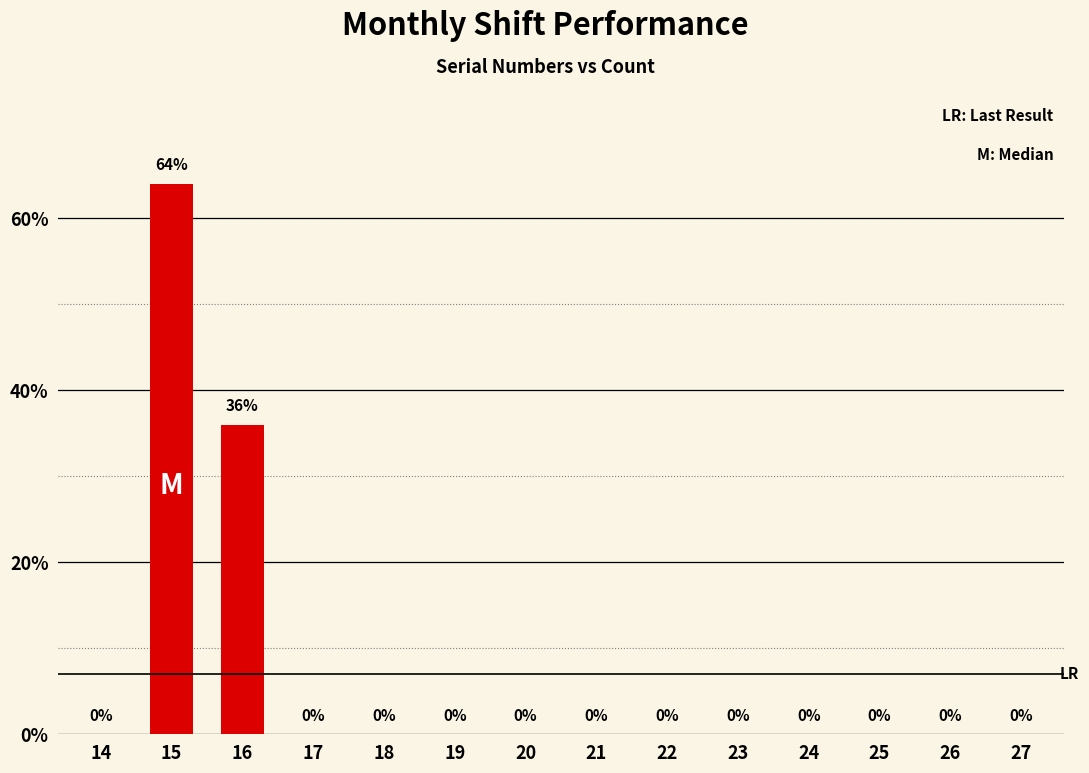

The chart shows a value of -27 at 24. True or false?

False